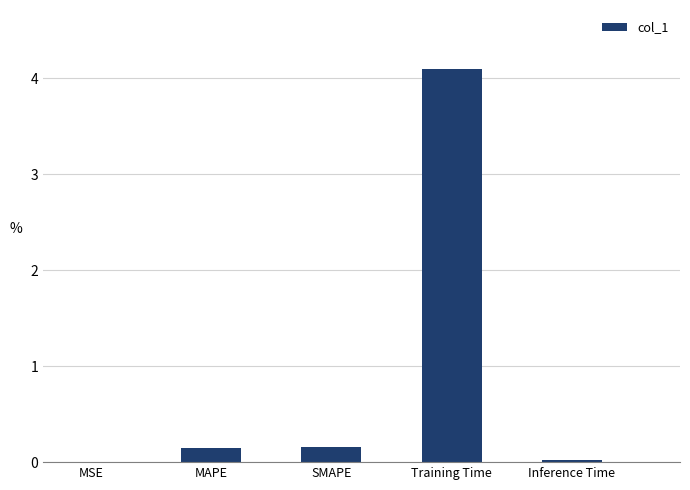

Which has a higher value, SMAPE or Inference Time?

SMAPE